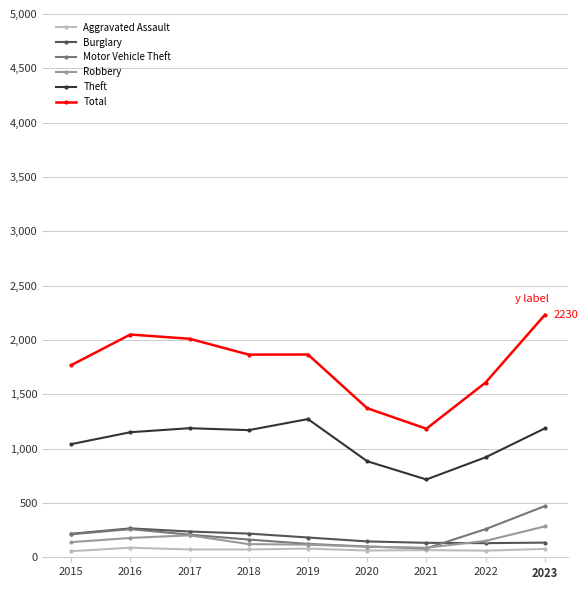

What is the value of the Total point at the 5th from the left?

1866